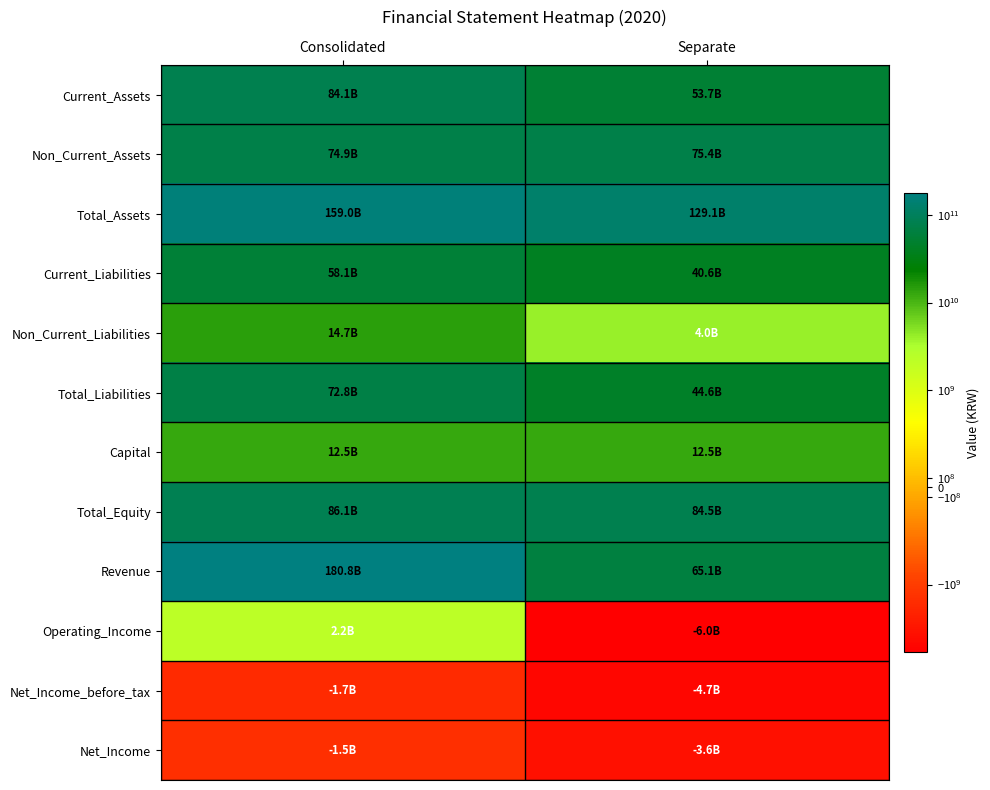

Which series has the largest range (max minus min)?

Revenue